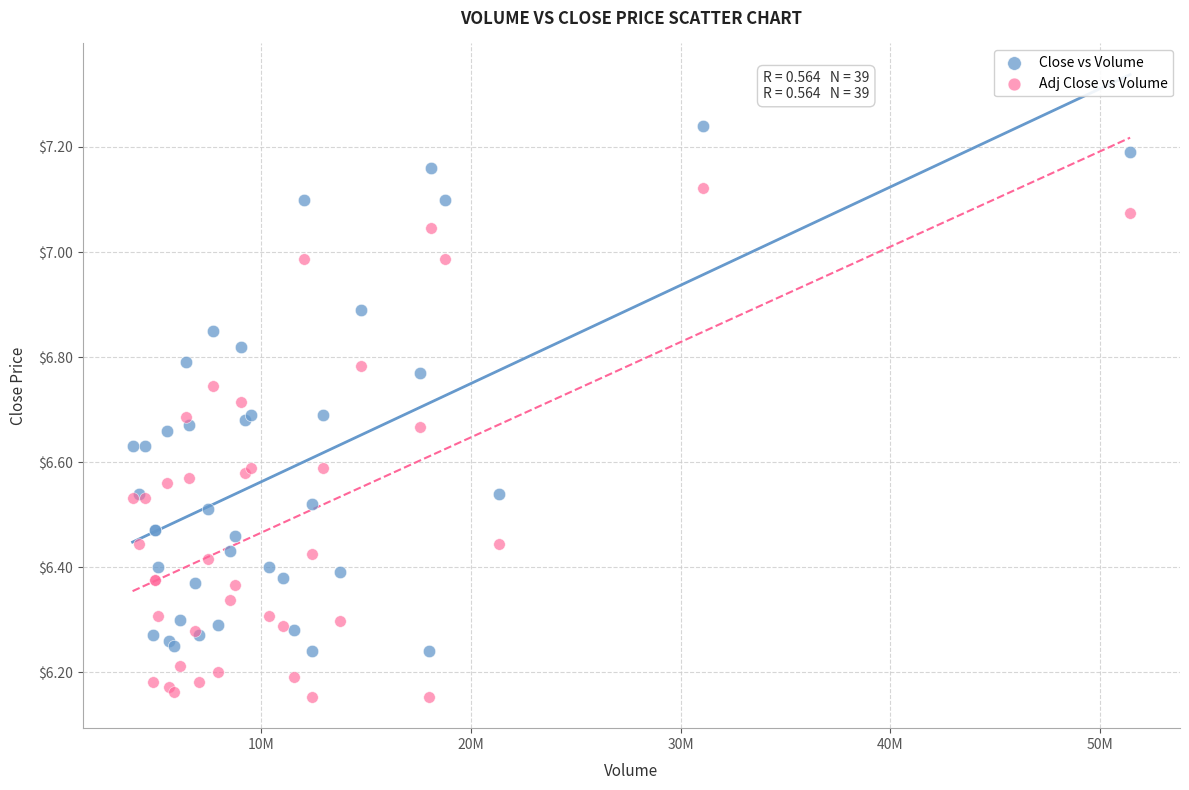

Which series has the widest spread of Y values?

Close vs Volume